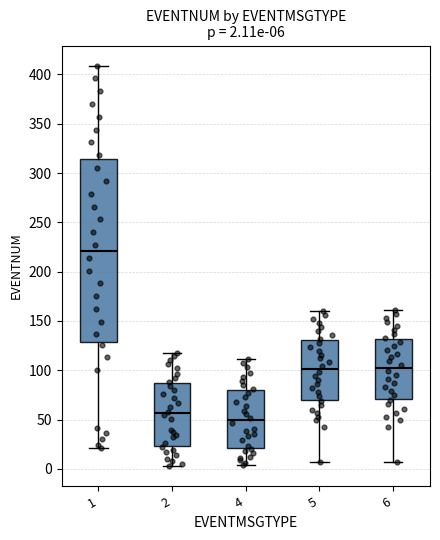

Which box is the tallest, from its lower edge to its upper edge?

1